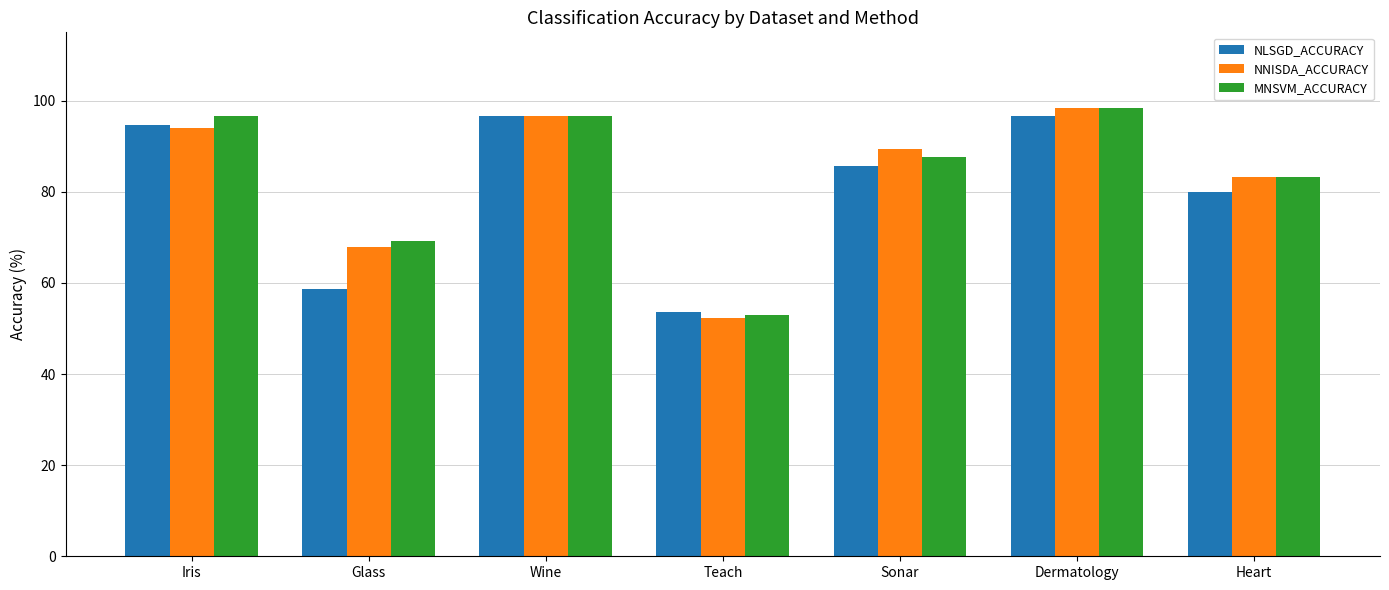

At which category does the chart reach its minimum across all series?

Teach